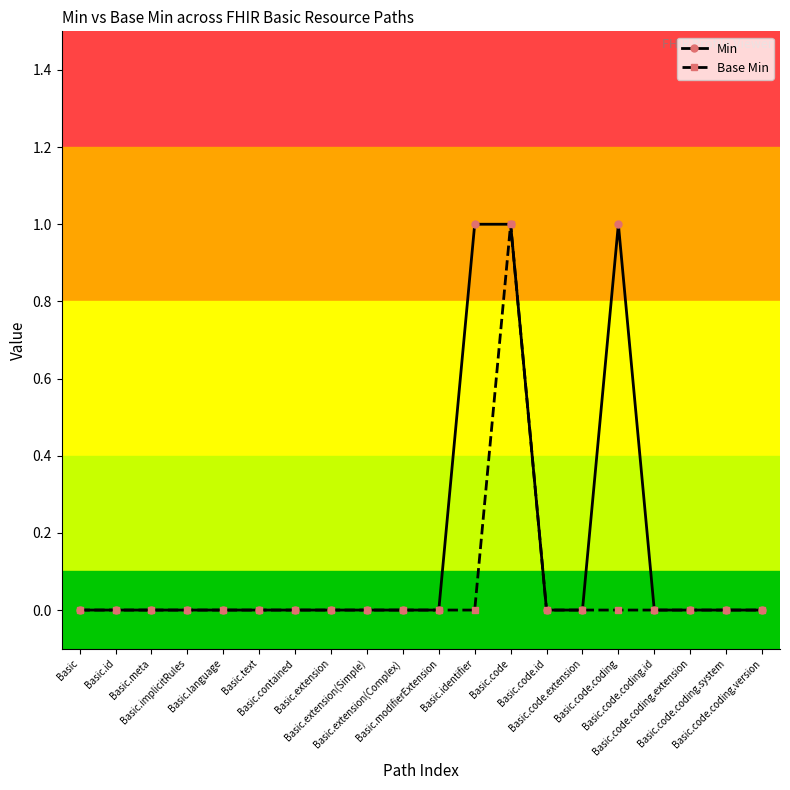

What is the difference between the second highest and second lowest values in the Min series?

1